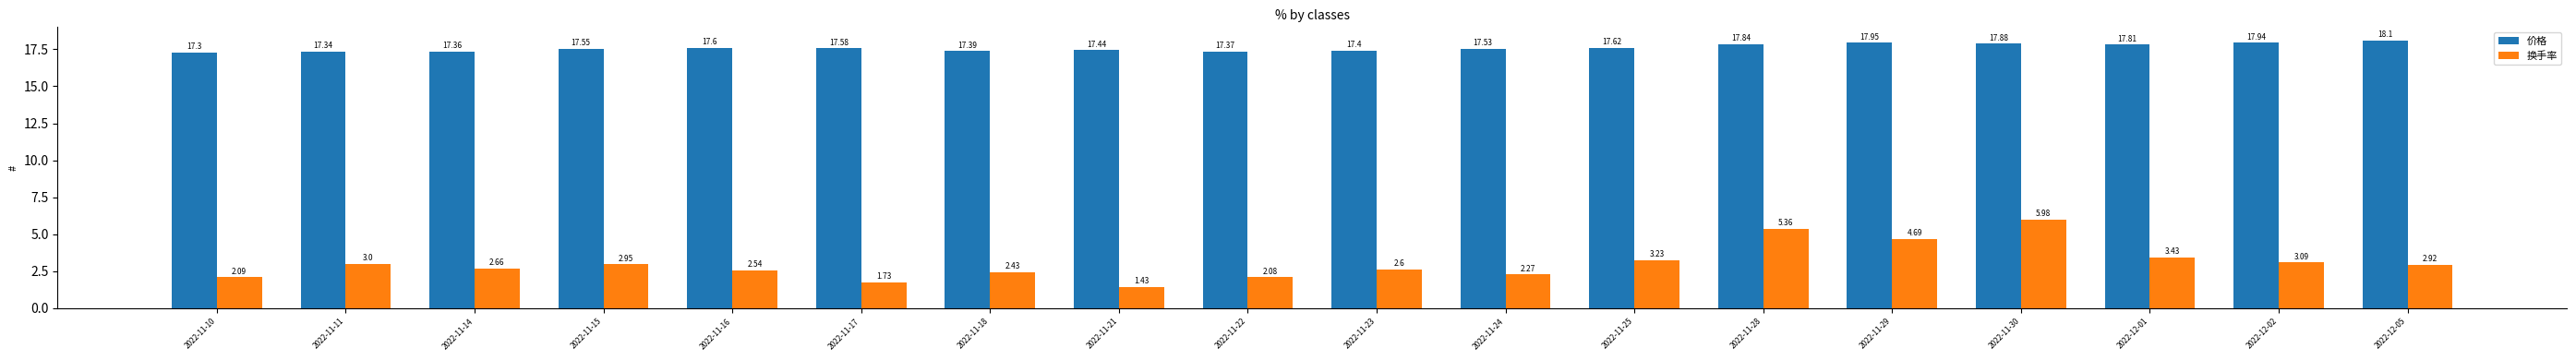

Where does the 换手率 series first go above 2?

2022-11-10